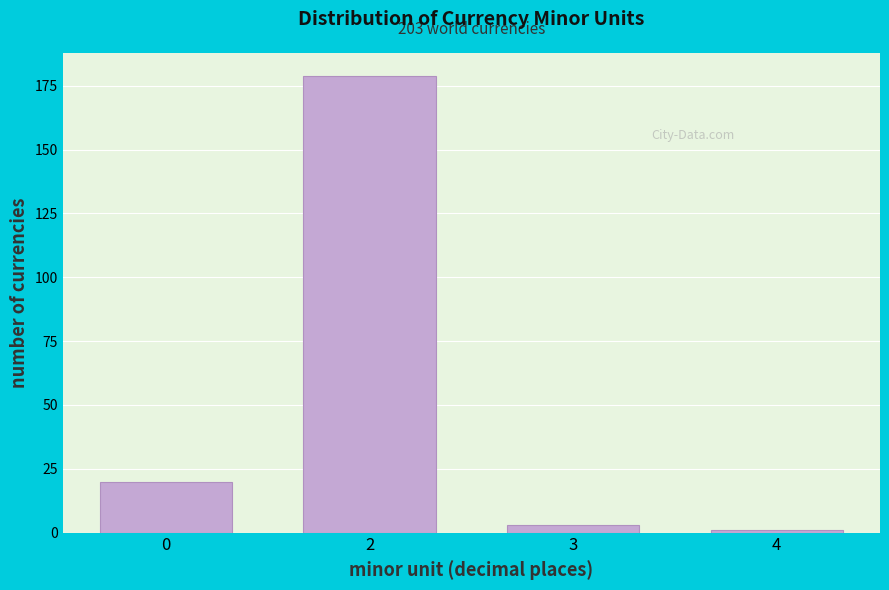

Reading right to left, transcribe all the data shown in this chart.

1	3	179	20